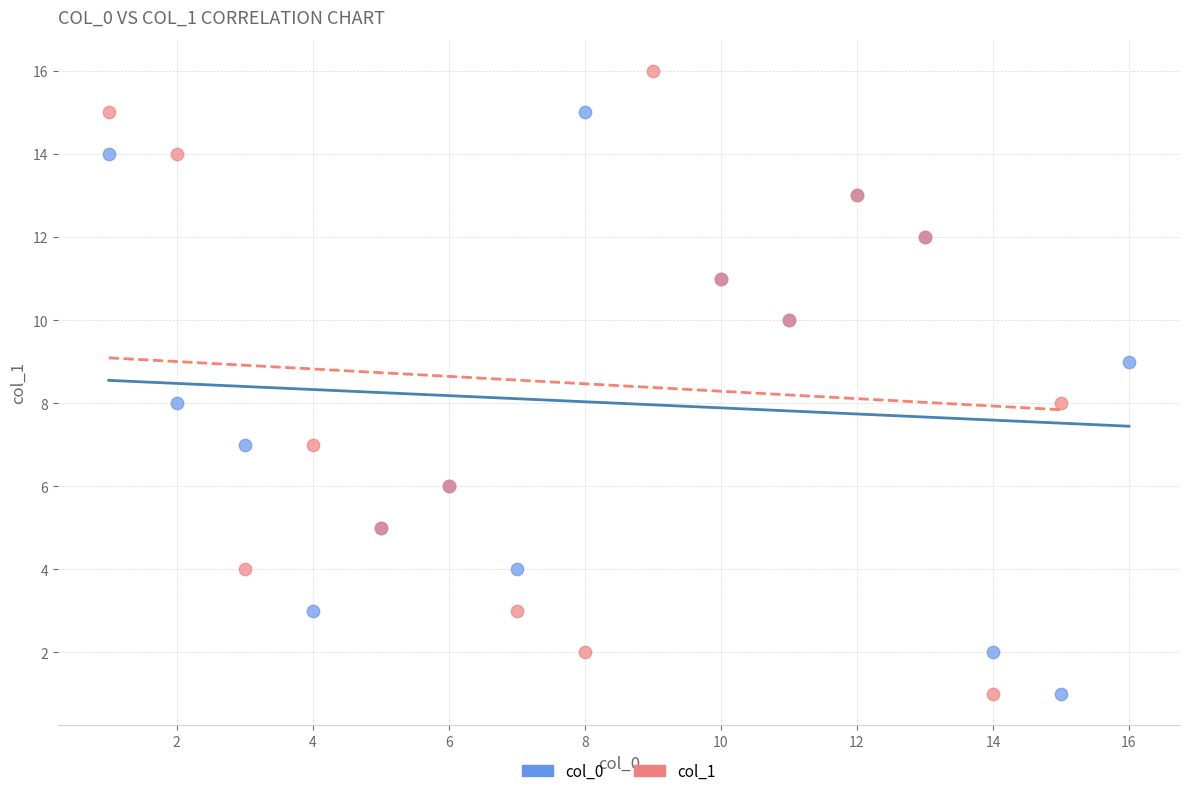

Which series reaches the maximum Y coordinate?

col_1